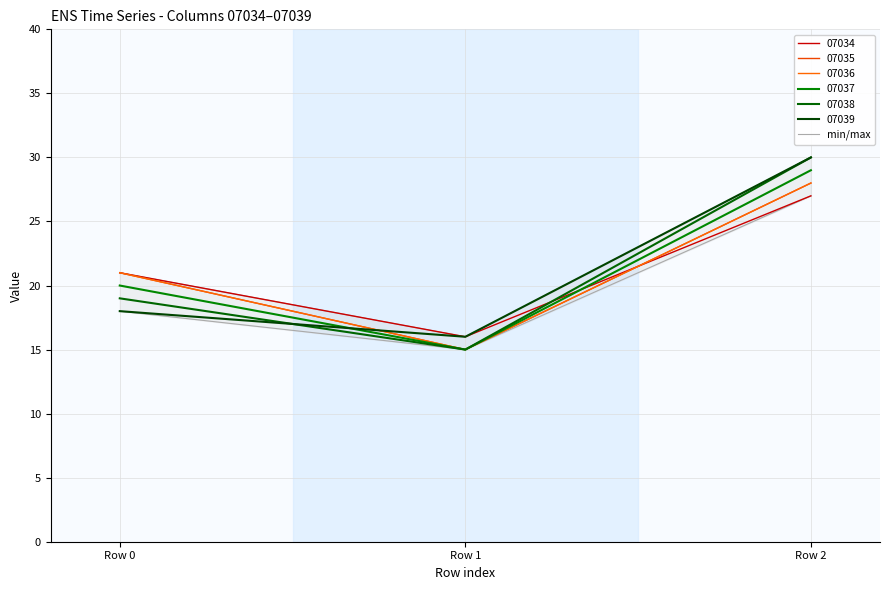

Rank the categories by value from highest to lowest.

Row 2, Row 0, Row 1